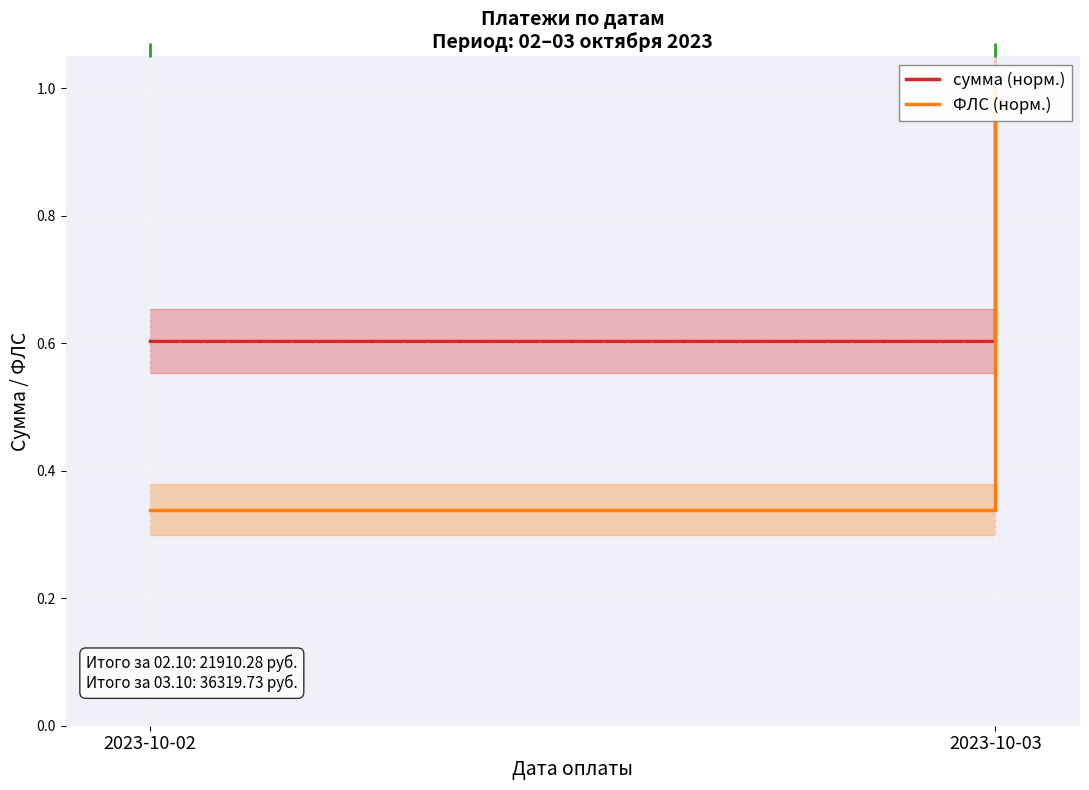

What is the difference between the maximum and minimum values in the ФЛС (норм.) series?

0.7